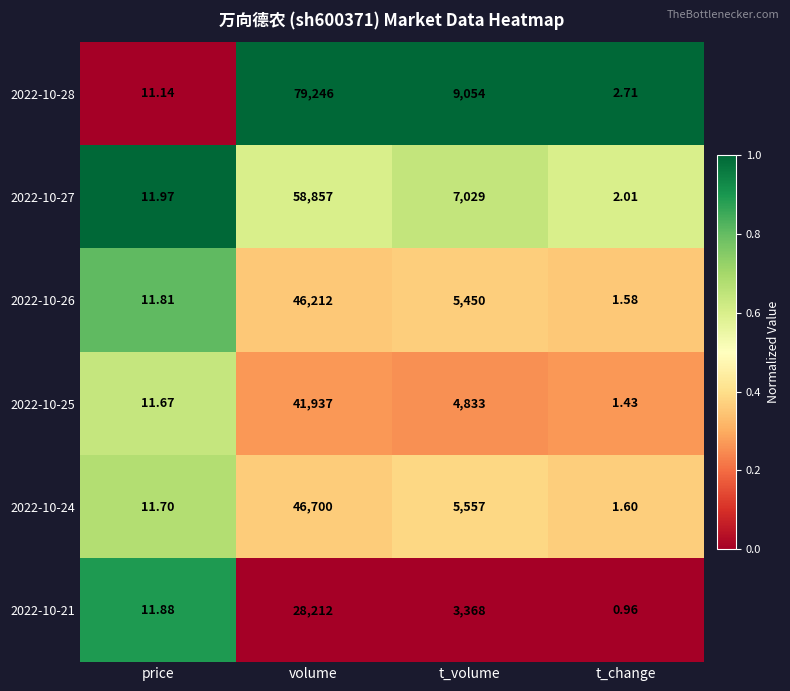

At which label is 2022-10-27 closest to 29429?

t_volume